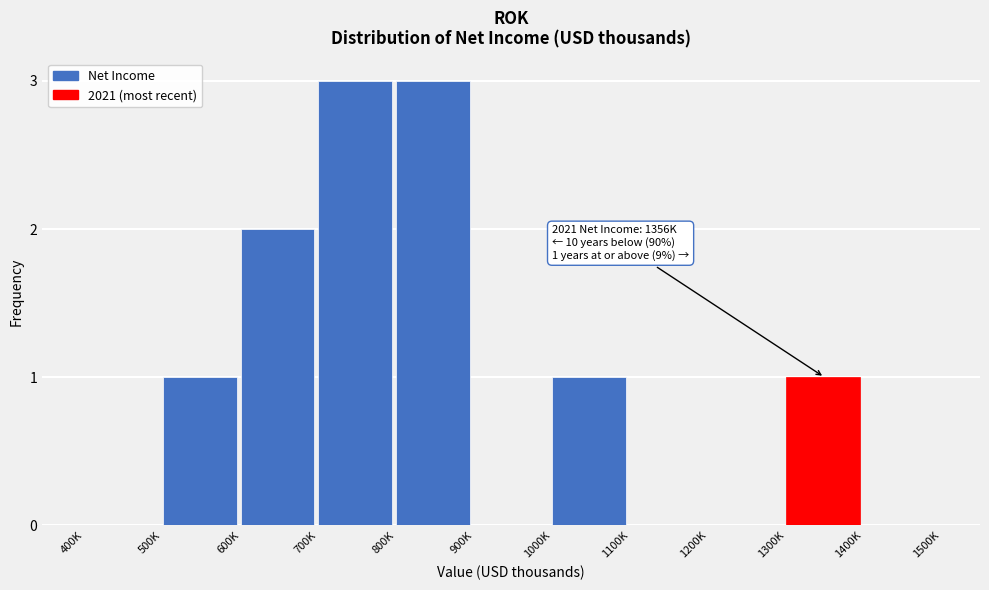

Reading right to left, list all the values displayed in this chart.

1400K=0	1300K=1	1200K=0	1100K=0	1000K=1	900K=0	800K=3	700K=3	600K=2	500K=1	400K=0